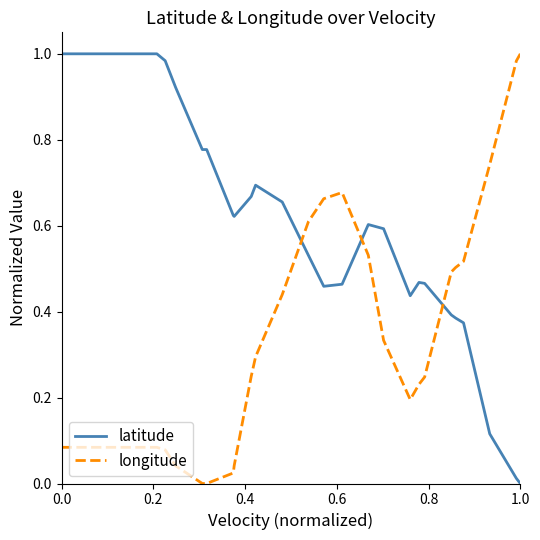

Is the value of latitude at 27 greater than the value of longitude at 31?

No